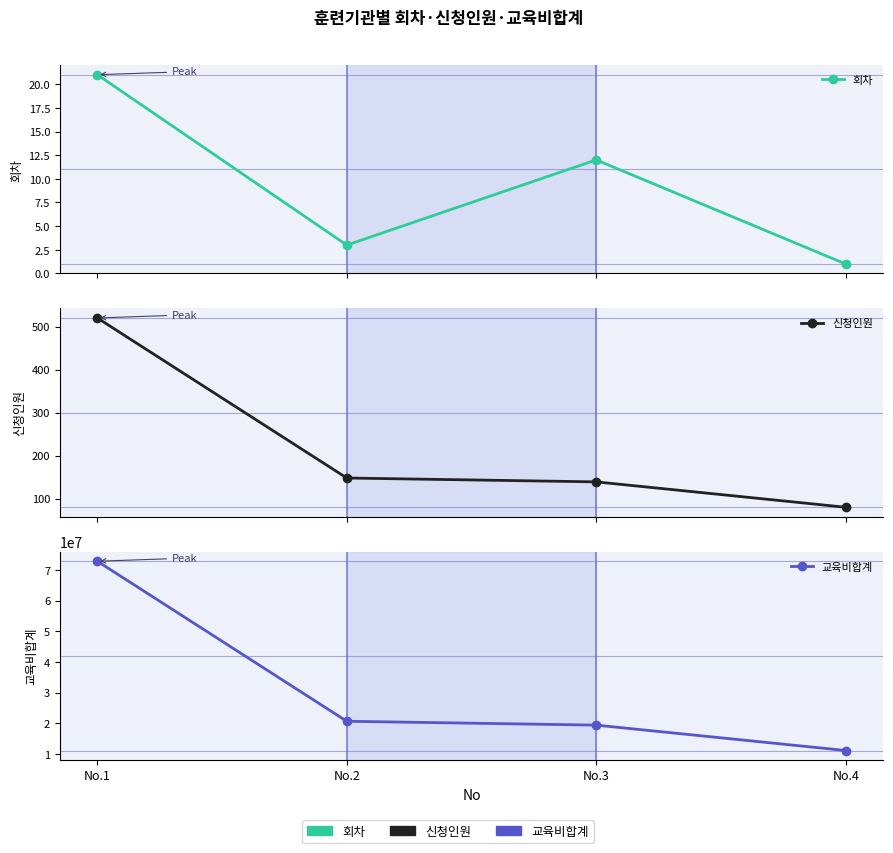

What is the spread (max minus min) of values at No.4?

11199999